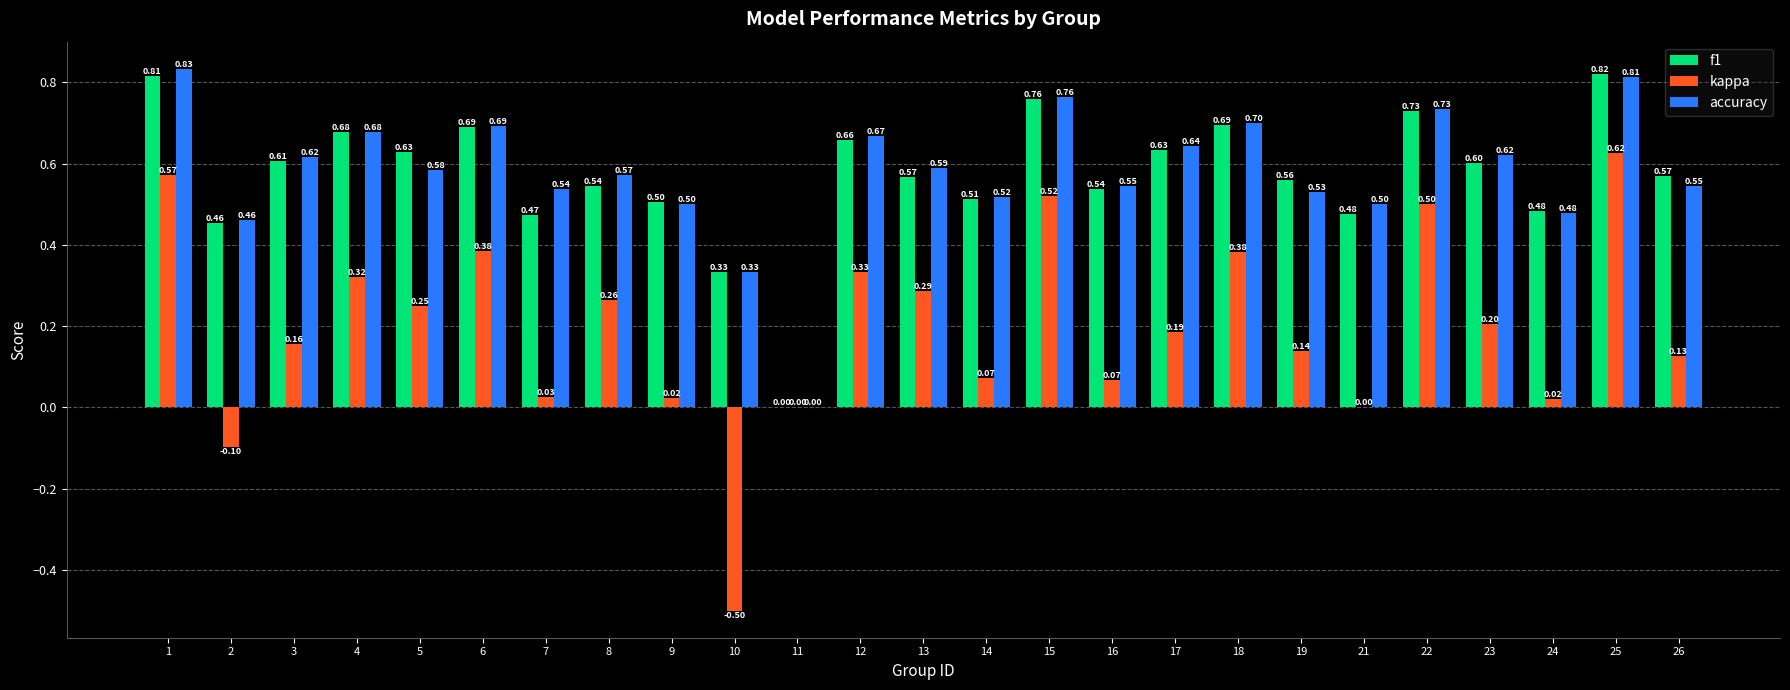

Which series changed the most between 12 and 25?

kappa